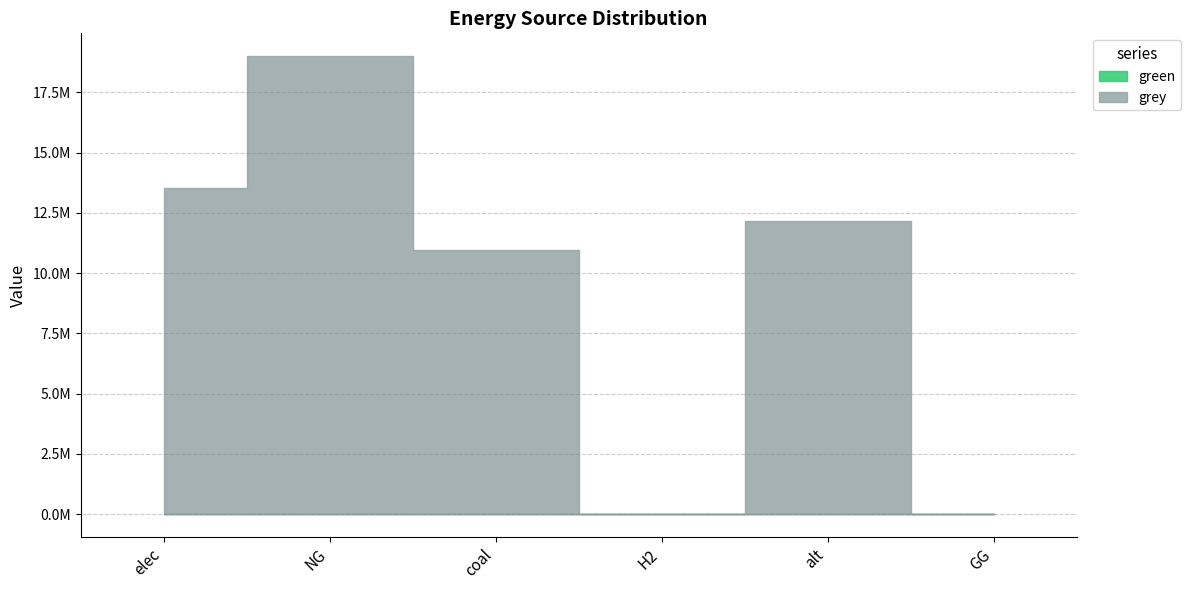

Reading left to right, what are all the values shown in this chart?

green: elec=0.0	NG=0.0	coal=0.0	H2=0.0	alt=0.0	GG=0.0
grey: elec=13516730.5	NG=18998078.4	coal=10963055.4	H2=0.0	alt=12156487.0	GG=0.0